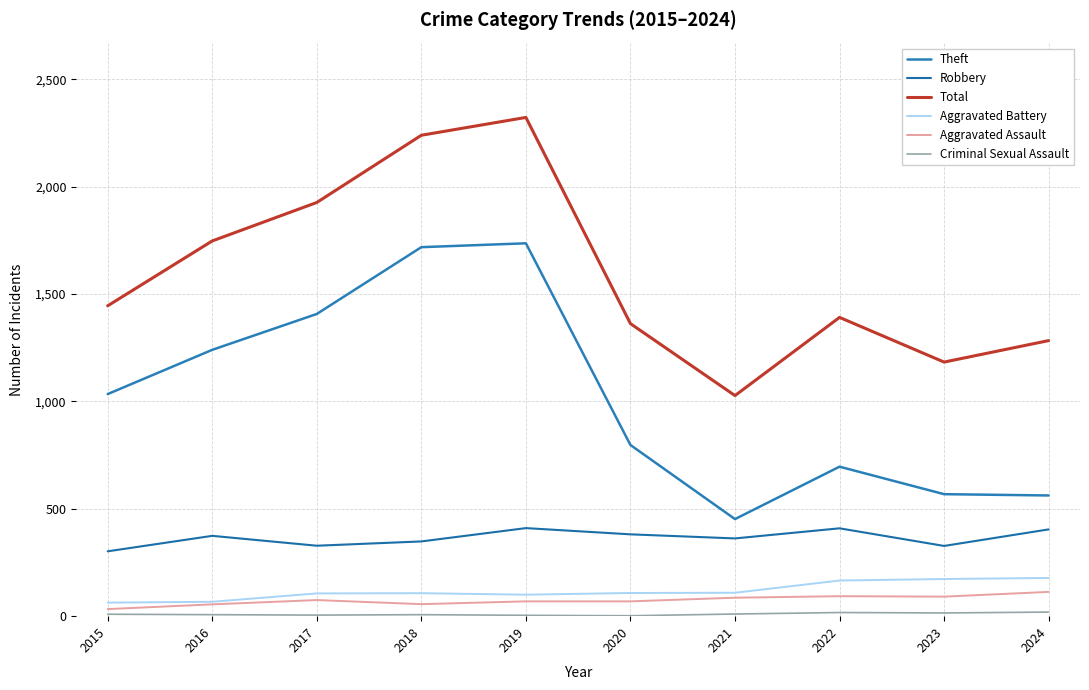

What is the sum of the Aggravated Assault values at 2015 and 2017?

108